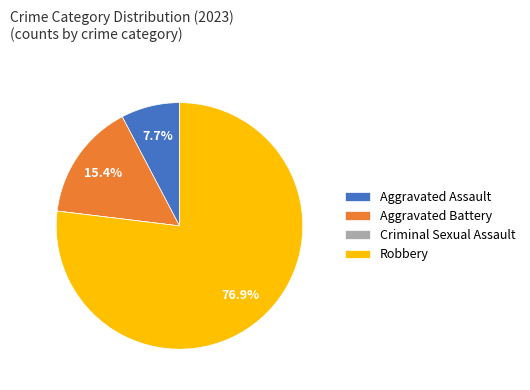

Which slice is the largest?

Robbery